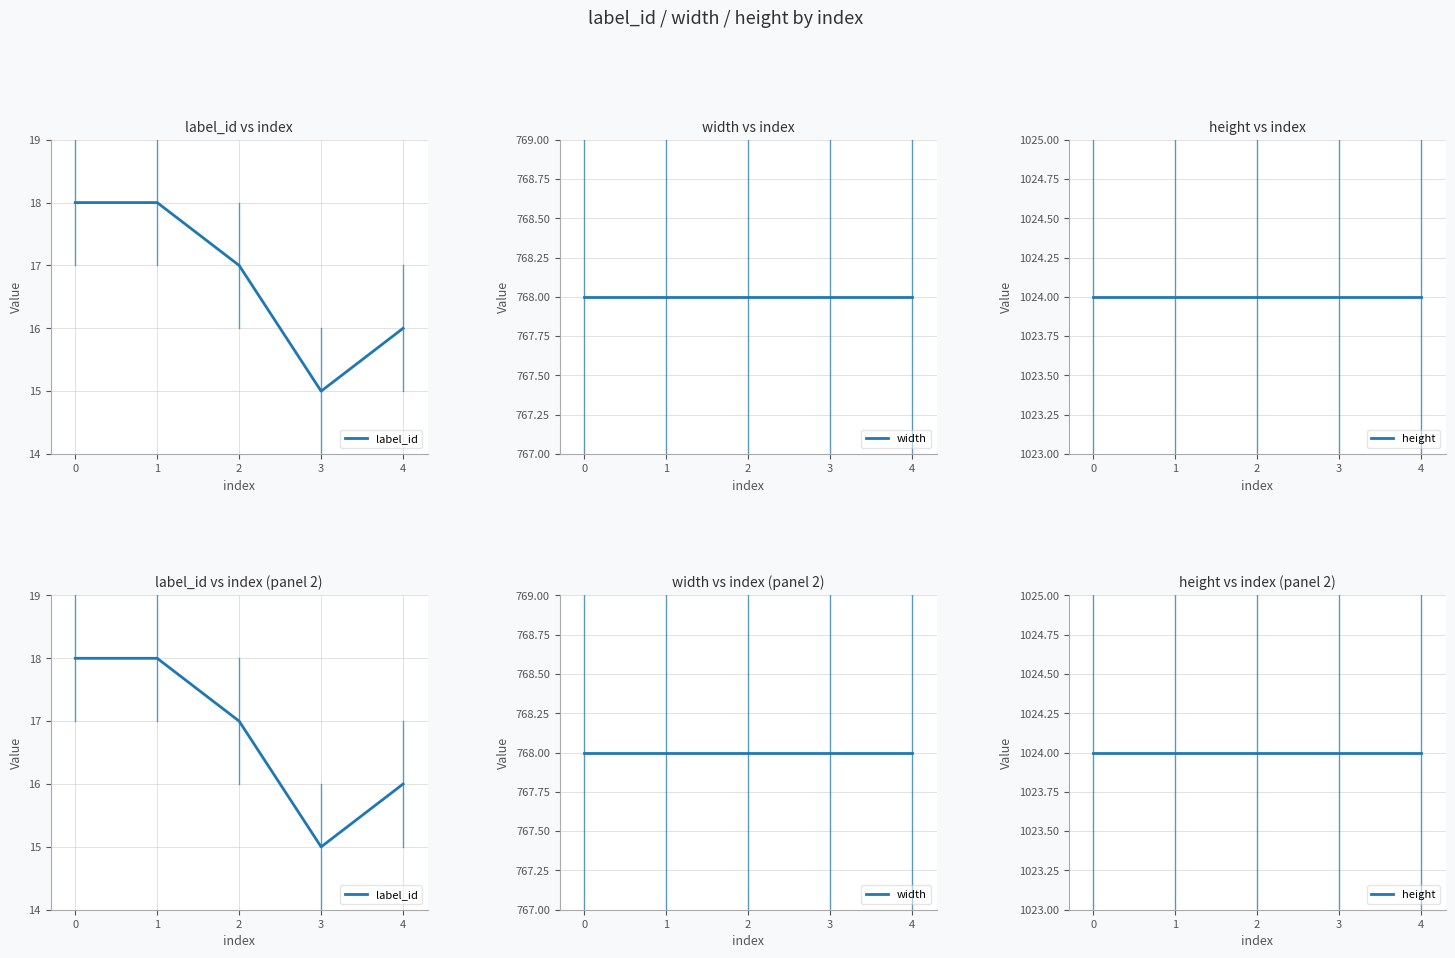

True or false: height and label_id cross at least once.

False